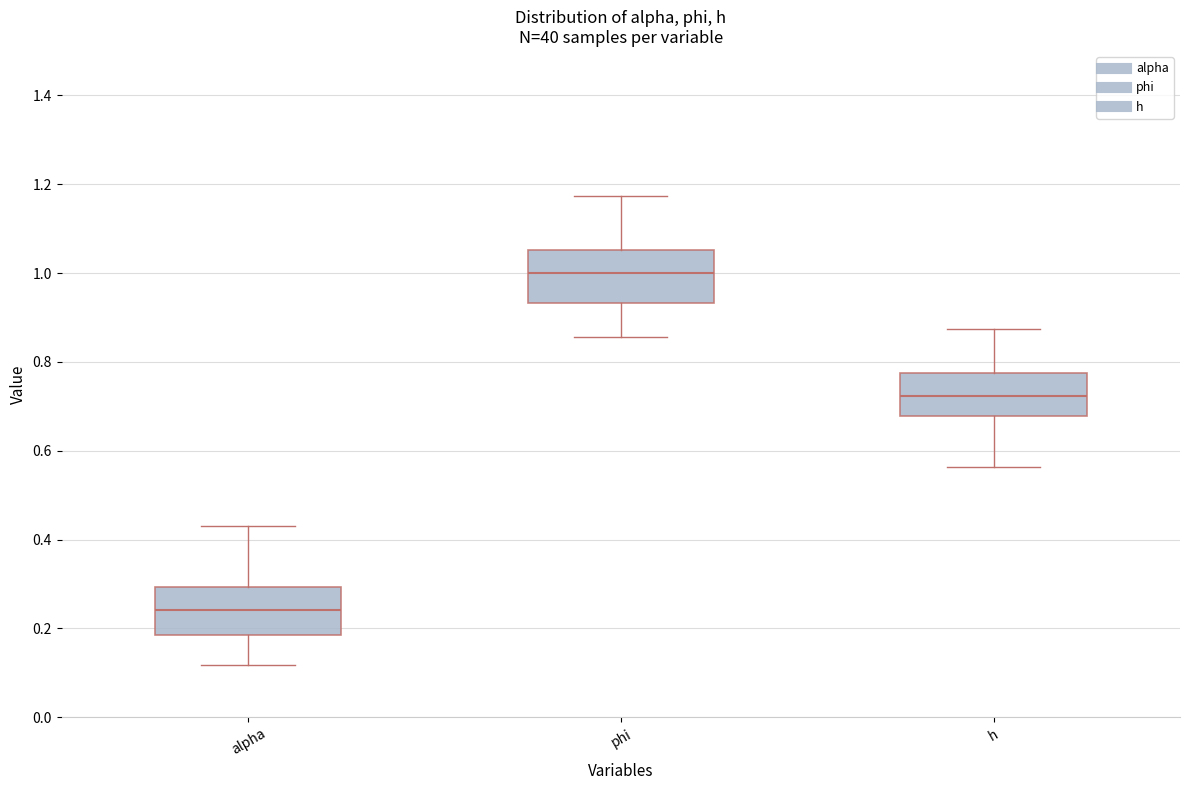

Which box has the lowest median line?

alpha